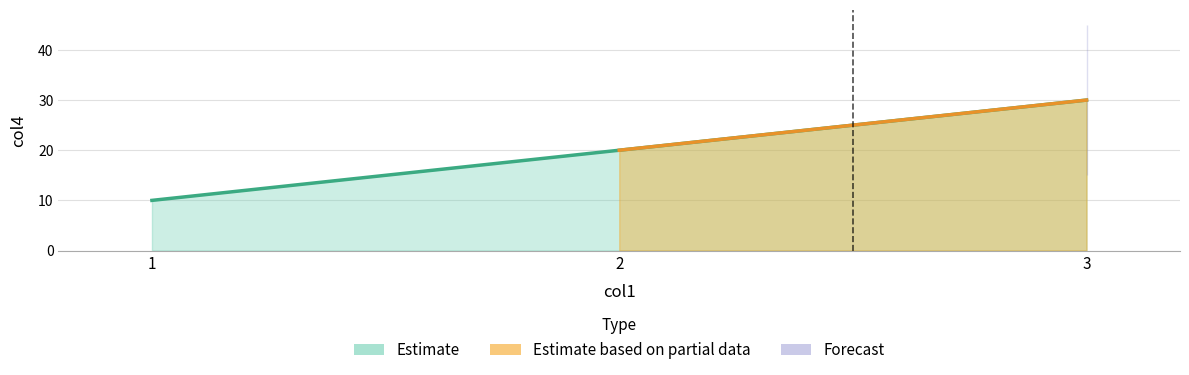

Reading left to right, extract all data points from this chart.

10	20	30